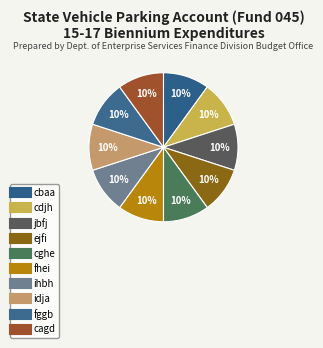

How many slices are in this pie chart?

10